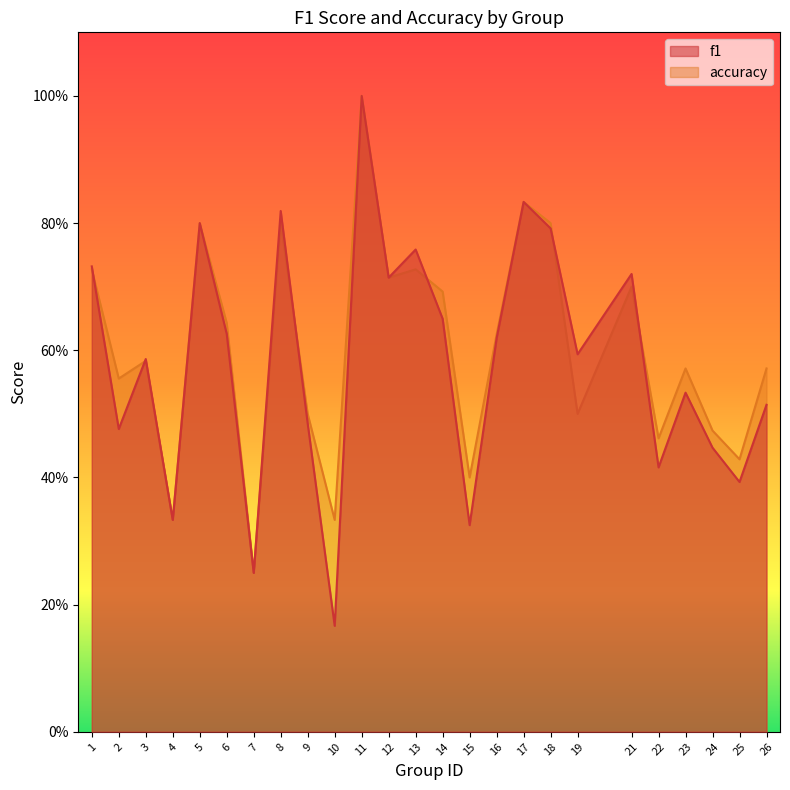

Where is f1 nearest to the value 0?

10